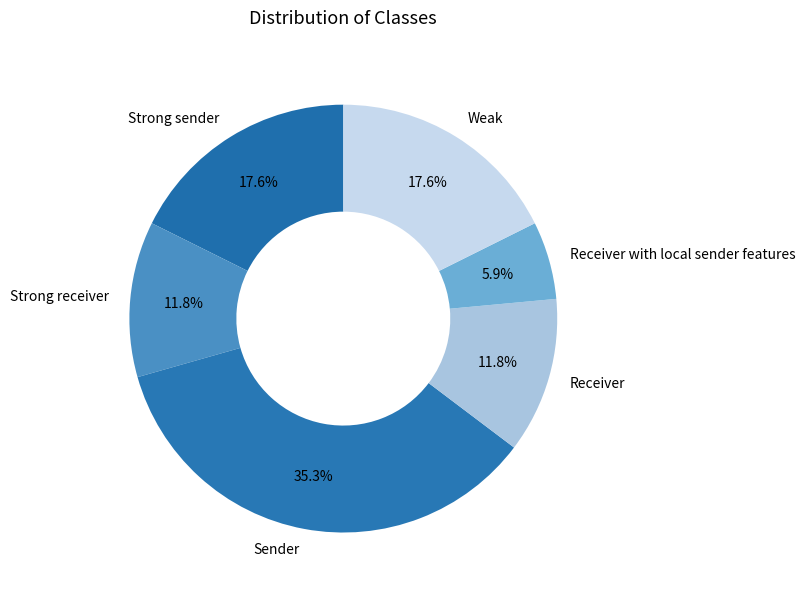

To the nearest percent, what is the difference between the Sender and Weak slice percentages?

18%